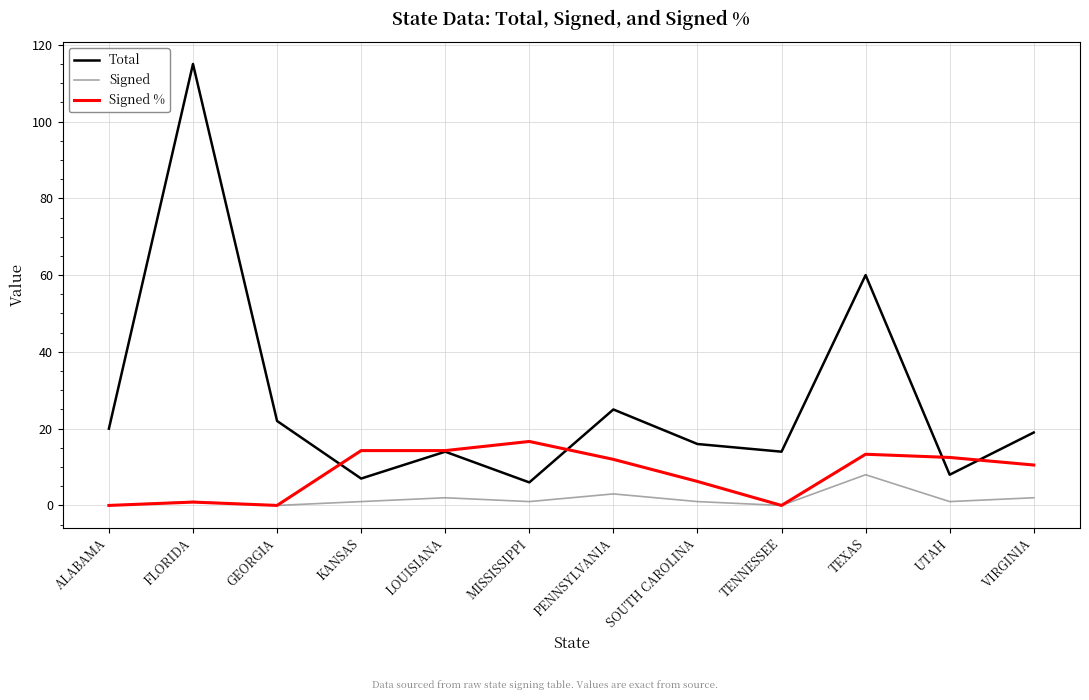

How many values in the Total series are below 19?

6